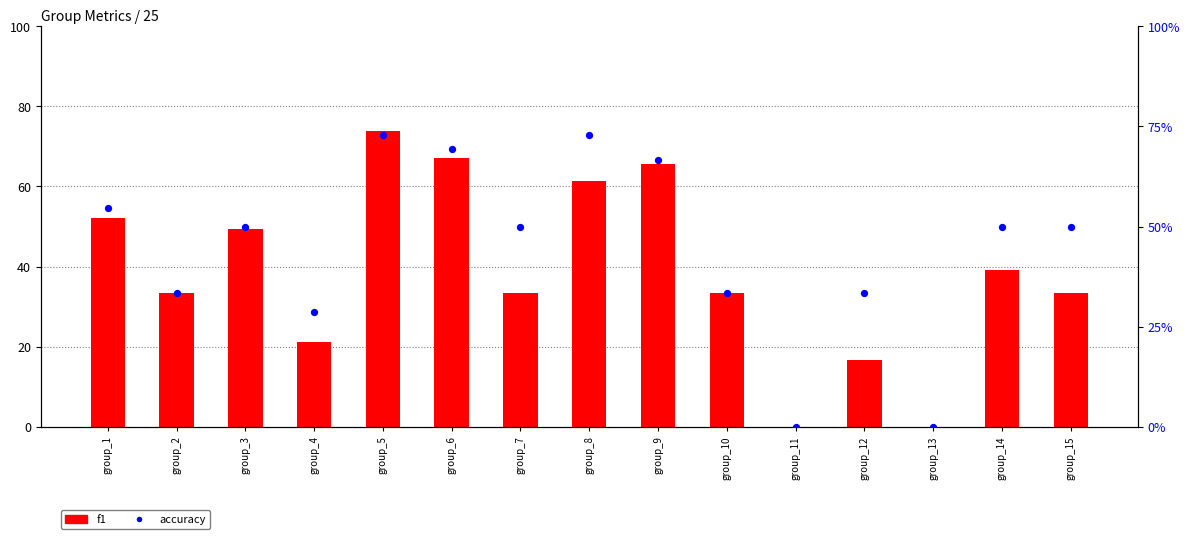

What is the total value across all series at group_5?

146.5